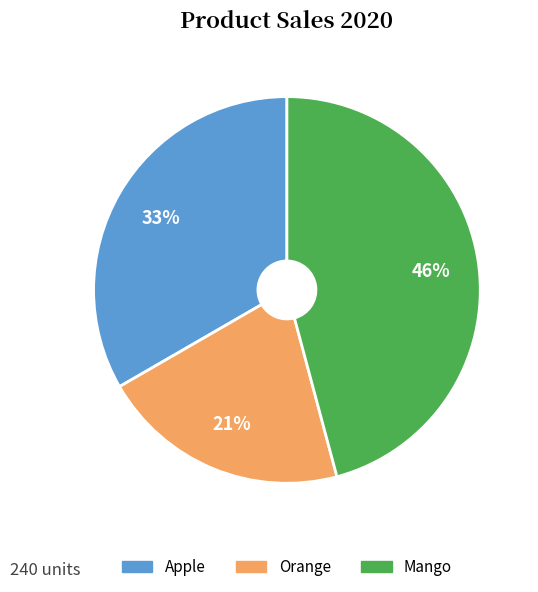

Which slice is the largest?

Mango